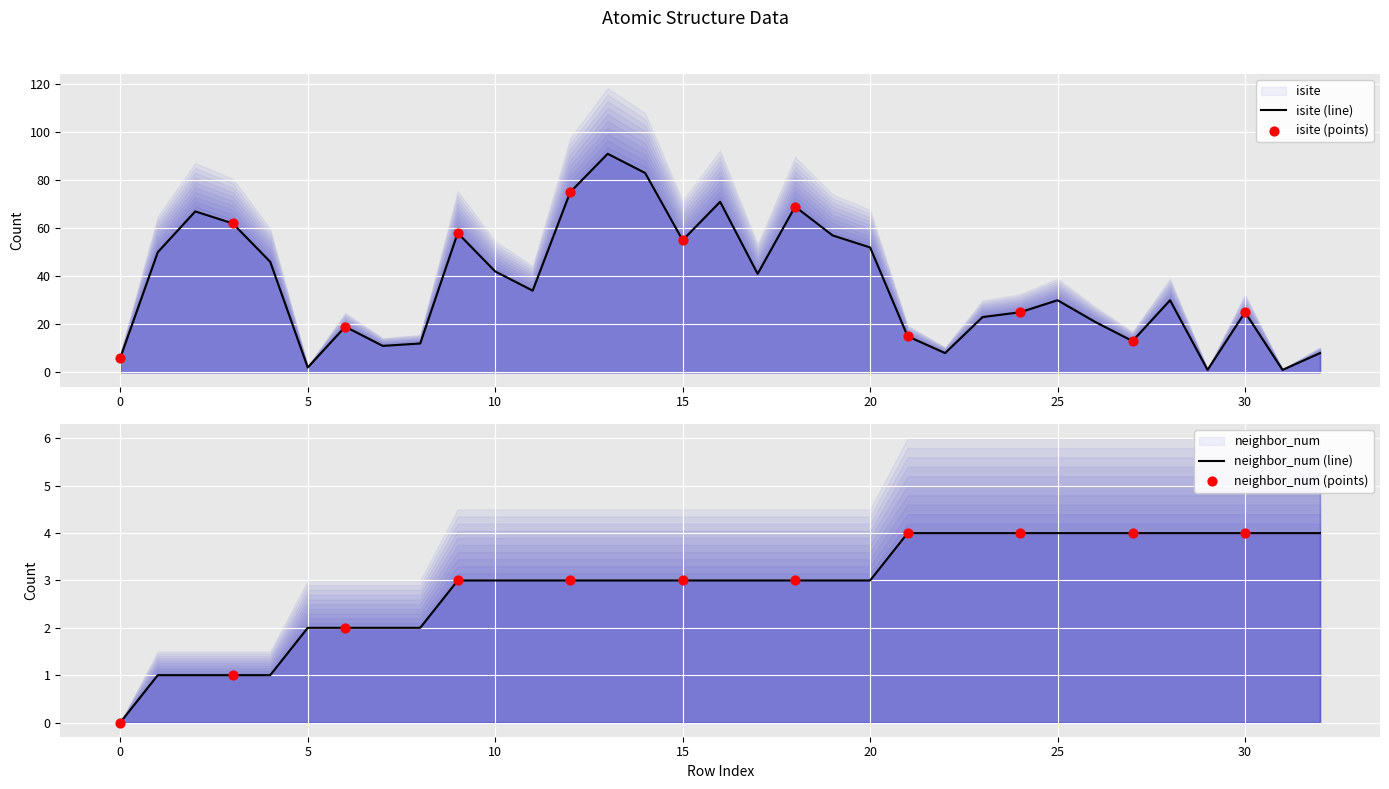

Which series contains the highest Y value?

isite